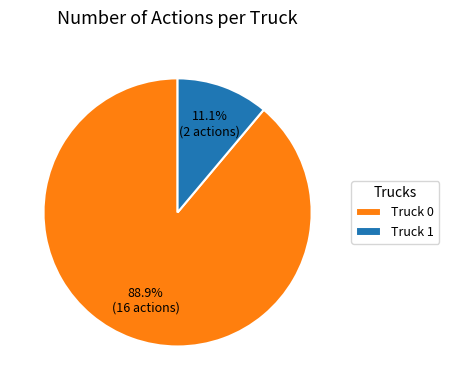

Rank the categories by value from lowest to highest.

Truck 1, Truck 0